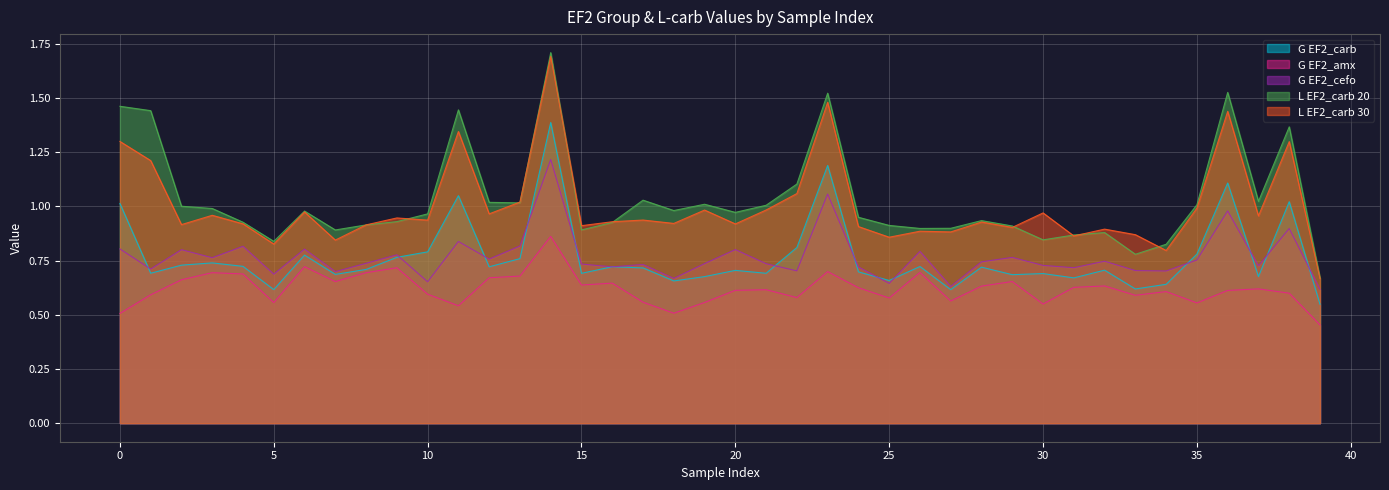

True or false: L EF2_carb 30 has more than 2 points higher than both neighbors.

True